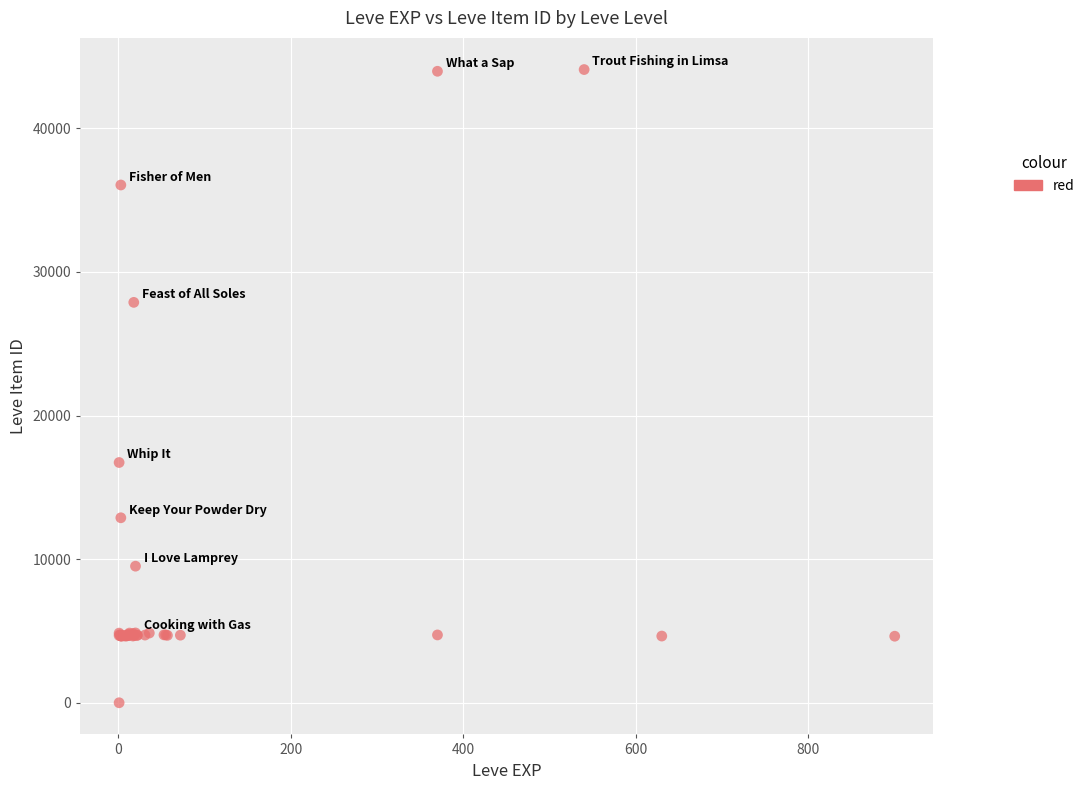

What Y value in the scatter plot is closest to 22050?

16734